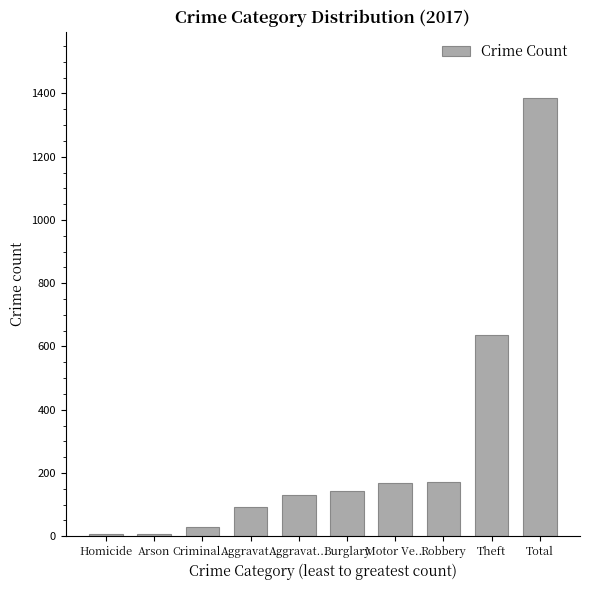

Reading right to left, transcribe all the data shown in this chart.

1387	636	172	169	144	130	92	29	8	7